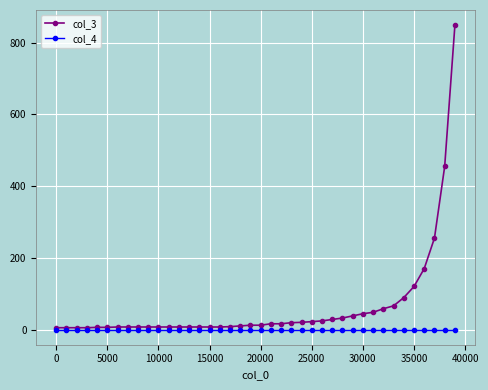

Rank the series by their maximum value, from highest to lowest.

col_3, col_4